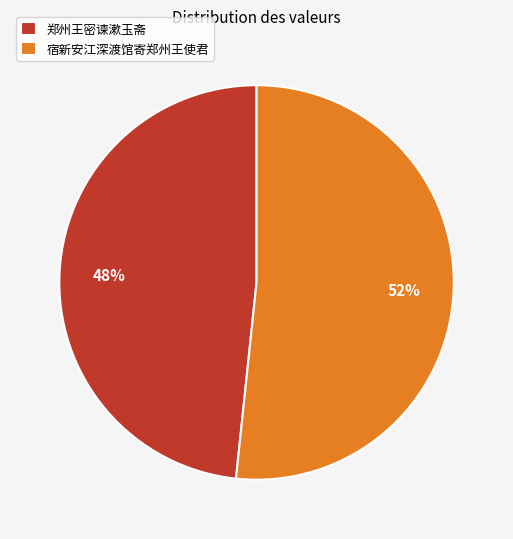

To the nearest percent, what portion does 郑州王密谏漱玉斋 represent?

48%